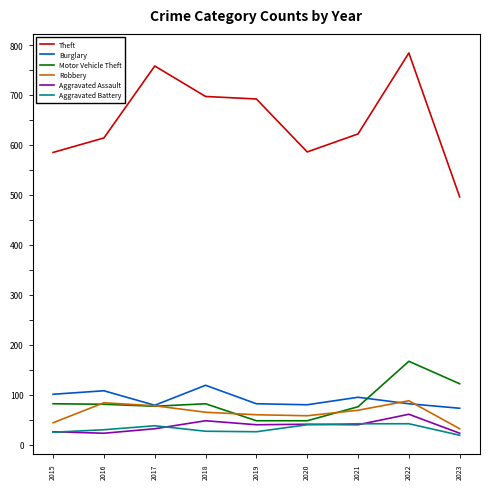

True or false: Burglary and Aggravated Assault intersect in this chart.

False